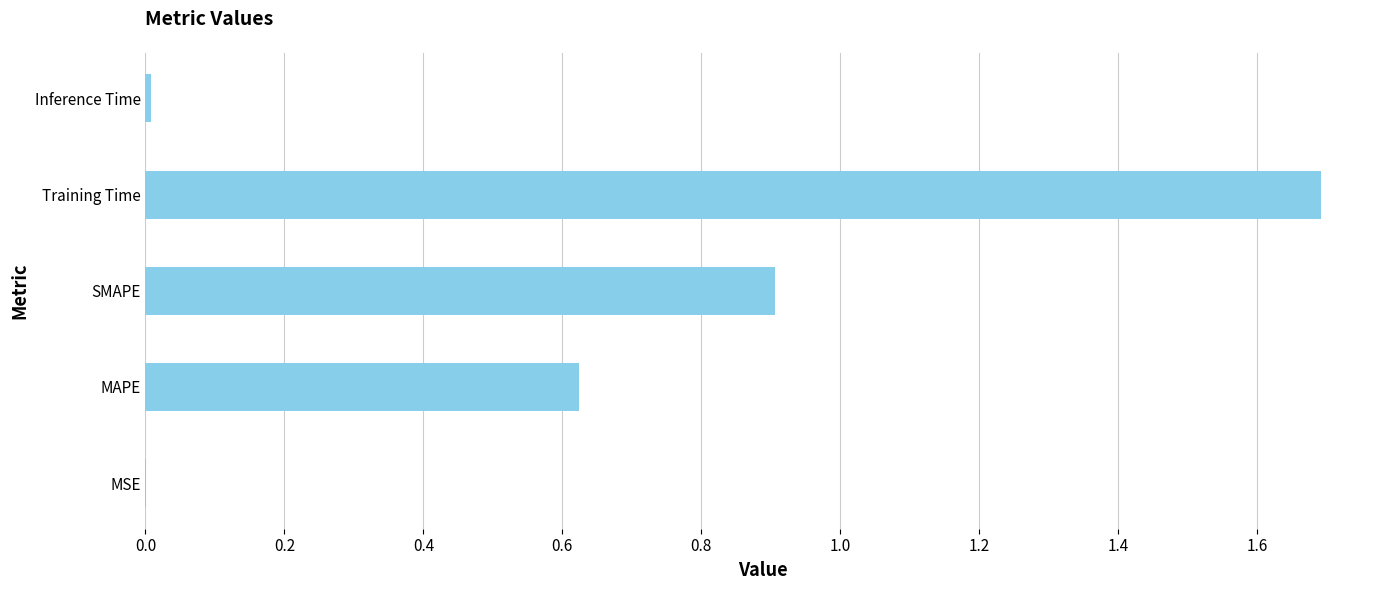

What is the maximum value shown in the chart?

1.7